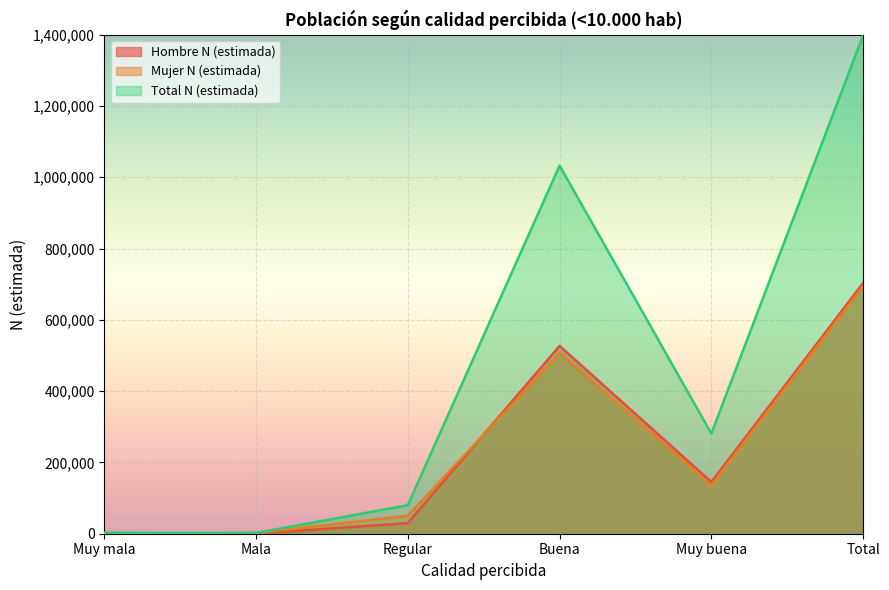

What are all the series names shown in the legend?

Hombre N (estimada), Mujer N (estimada), Total N (estimada)